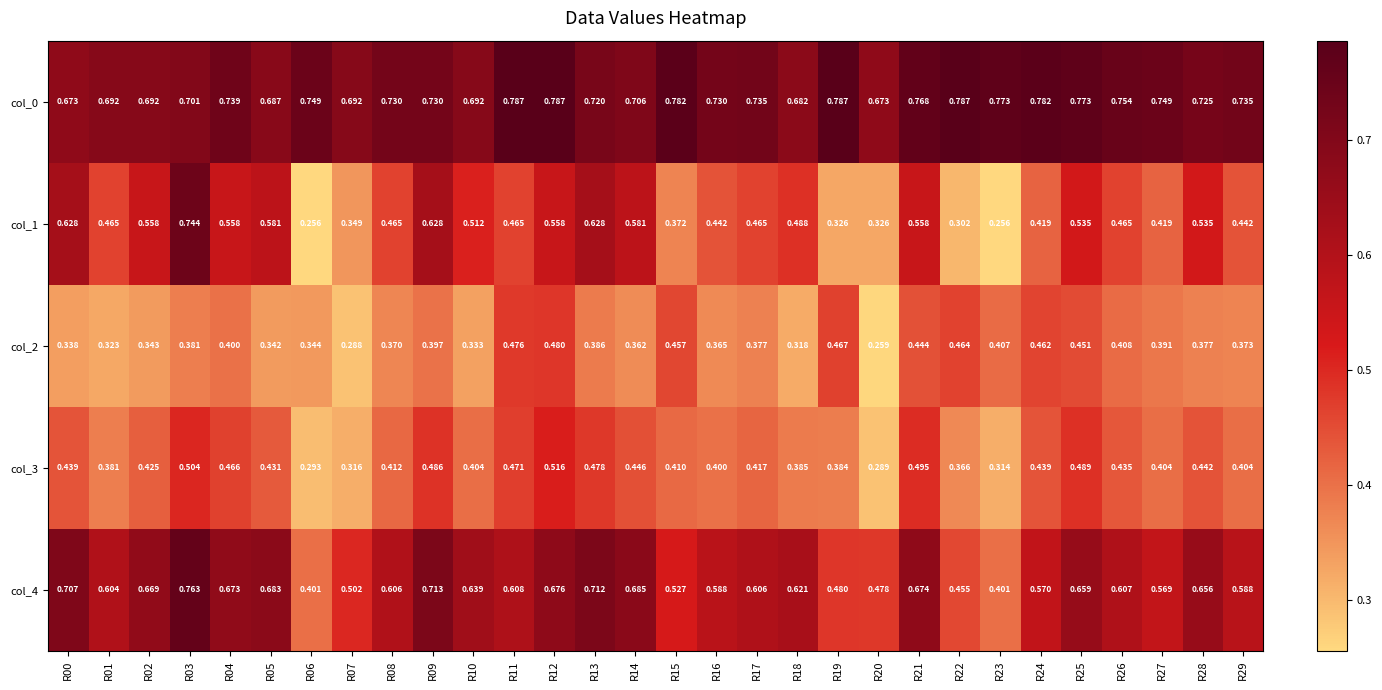

Is the value of col_0 at R08 greater than the value of col_1 at R16?

Yes